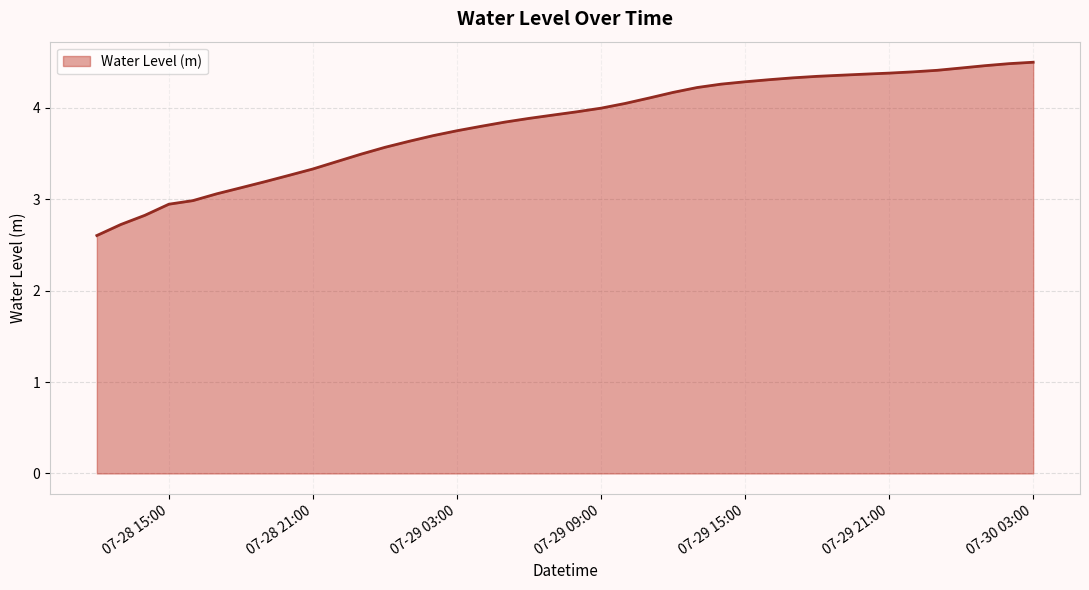

What is the minimum value shown in the chart?

2.6